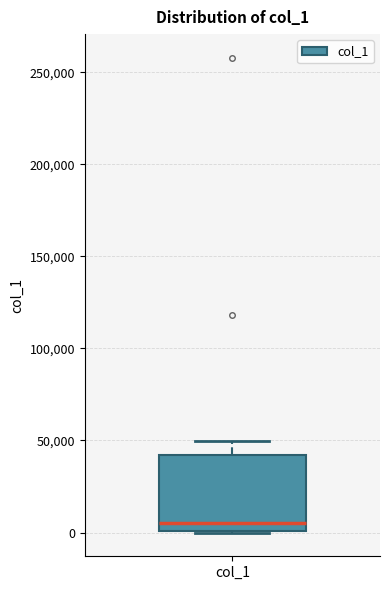

Where does the upper whisker of the box for col_1 end on the y-axis? The values are not printed on the chart, so give them approximately, as read against the axis.

50000